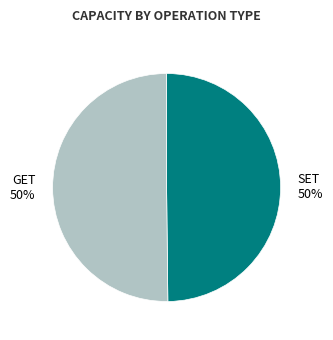

To the nearest percent, what portion does SET represent?

50%